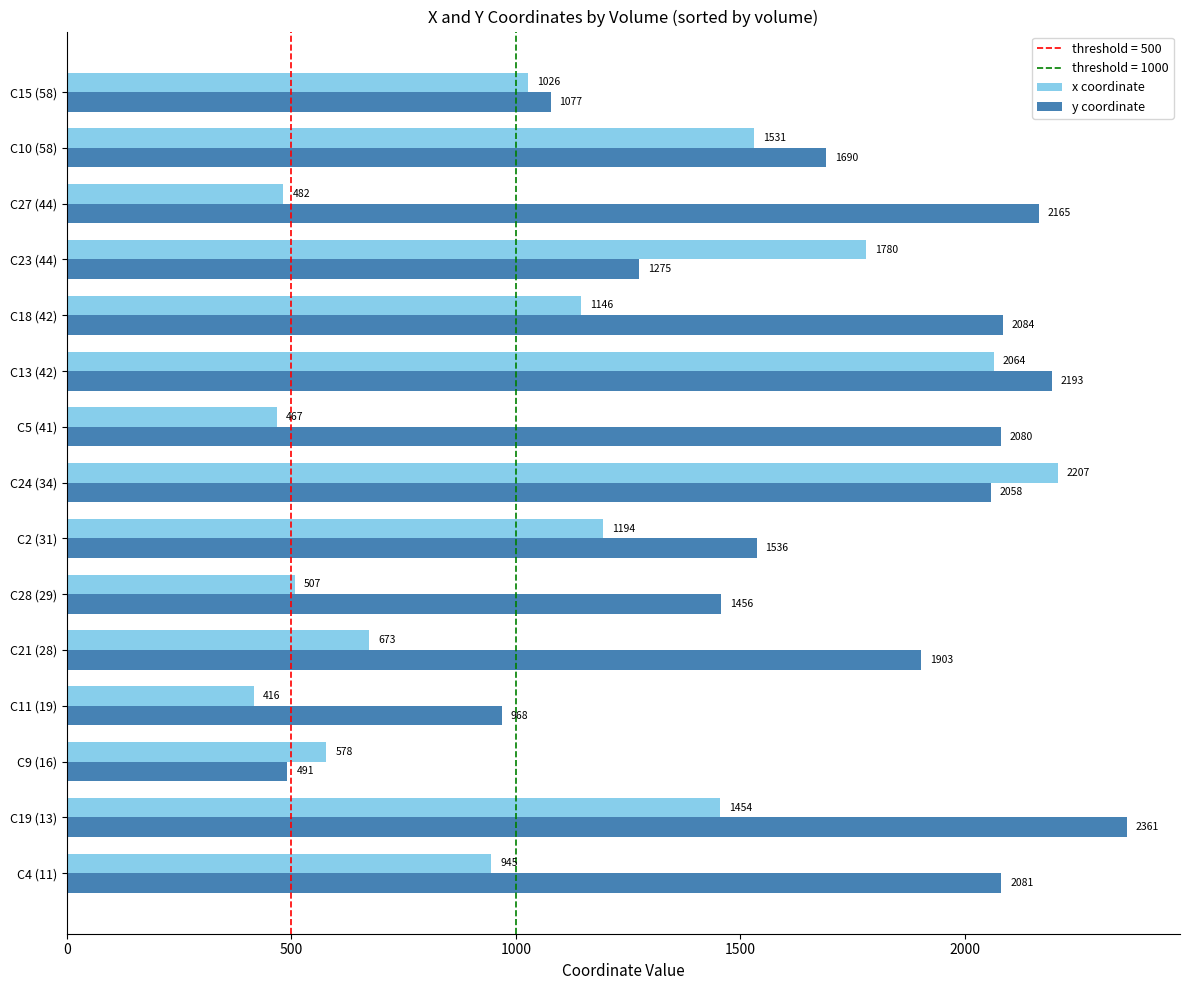

Where is x coordinate nearest to the value 1311?

C2 (31)